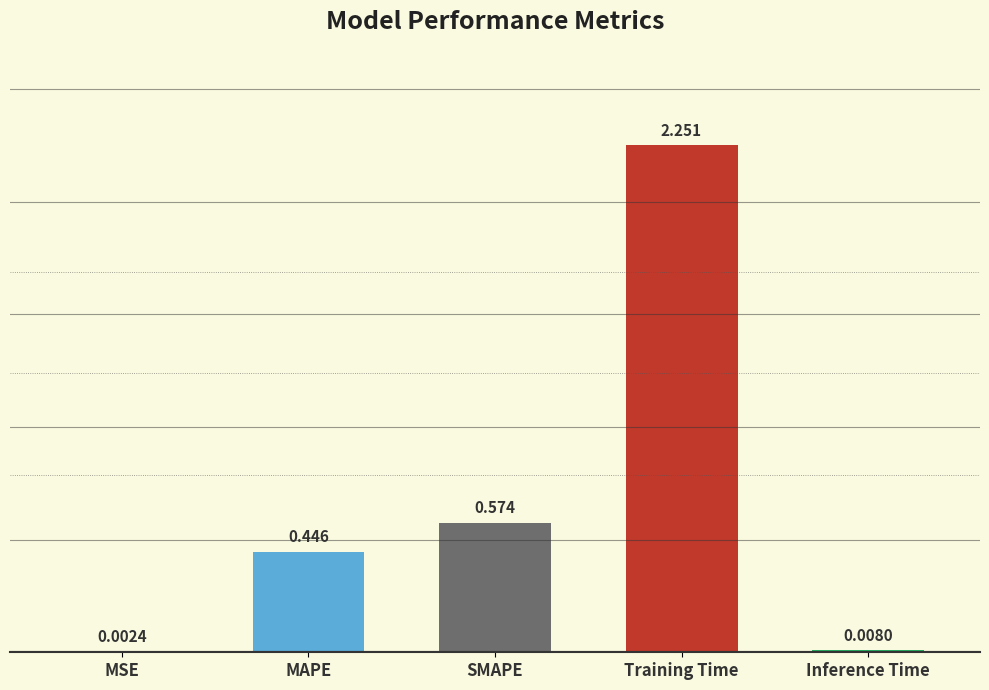

Are the bars horizontal?

No